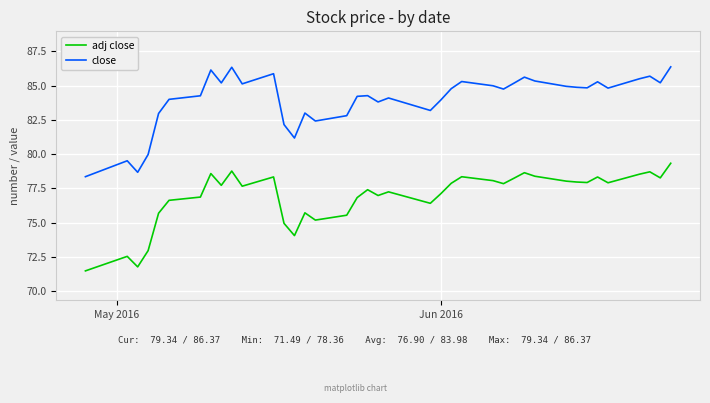

List the series in order of their peak value, lowest first.

adj close, close